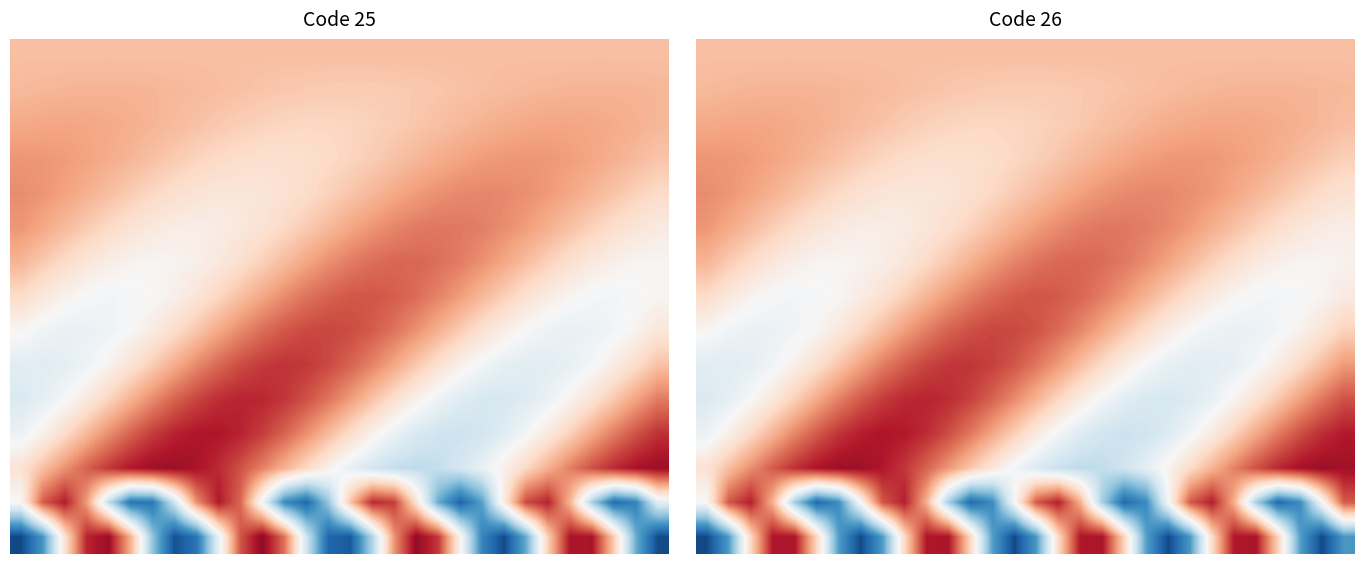

What is the spread (max minus min) of values at 17?

1.1